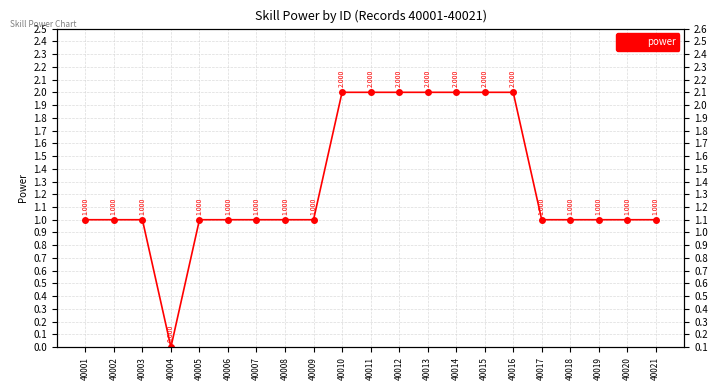

At which category does the chart reach its minimum across all series?

40004